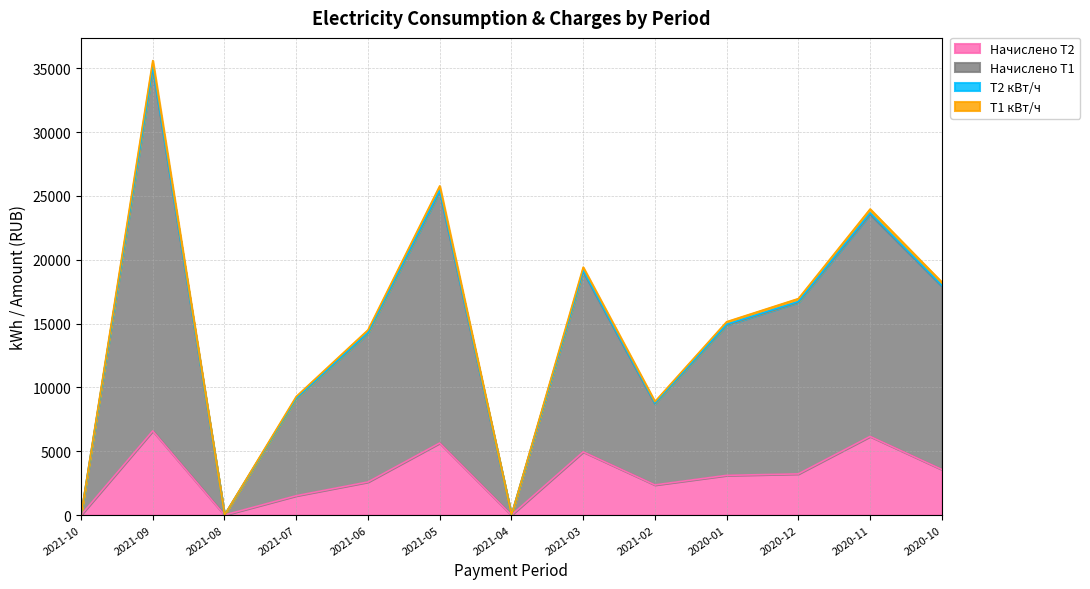

What is the label of the 7th point from the right?

2021-04